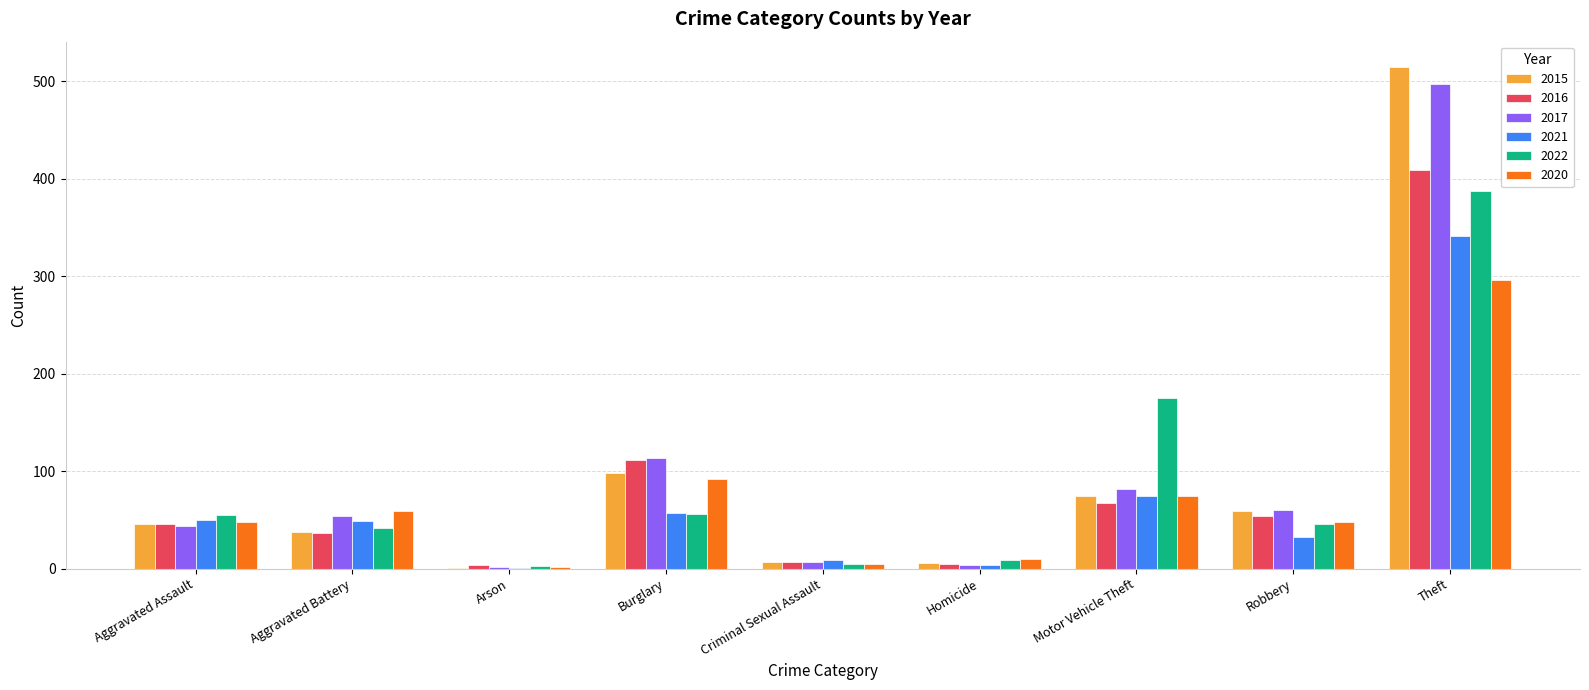

Which series has the widest spread of values?

2015